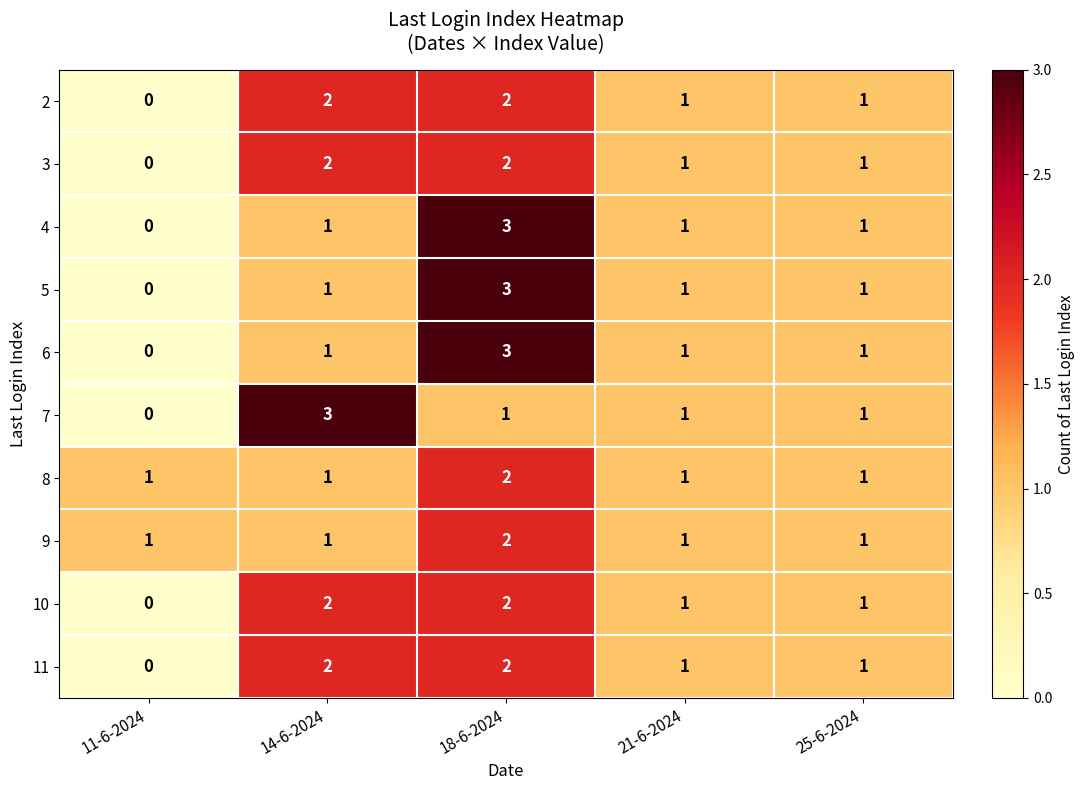

Which series changed the most between 11-6-2024 and 14-6-2024?

7